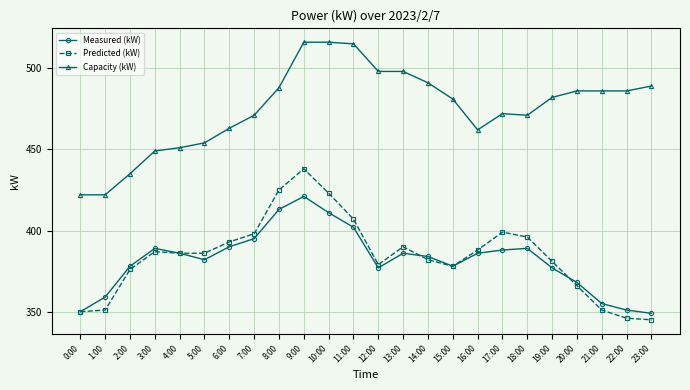

In Measured (kW), how many points are lower than both neighbors (excluding endpoints)?

3